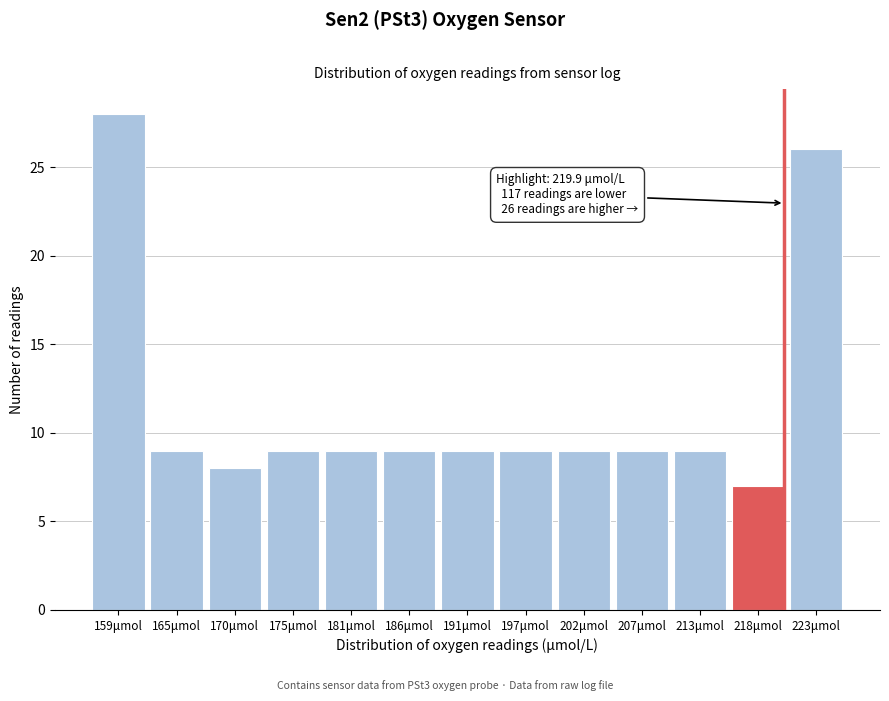

Reading right to left, list all the values displayed in this chart.

223μmol=26	218μmol=7	213μmol=9	207μmol=9	202μmol=9	197μmol=9	191μmol=9	186μmol=9	181μmol=9	175μmol=9	170μmol=8	165μmol=9	159μmol=28